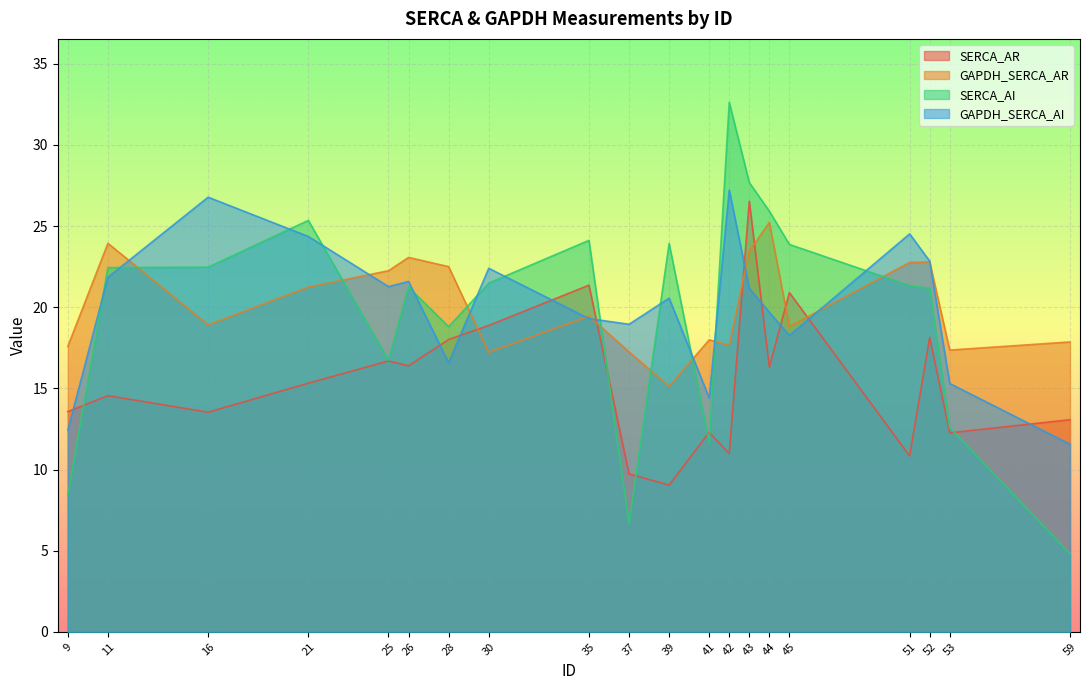

Where is the first local maximum for GAPDH_SERCA_AI?

16